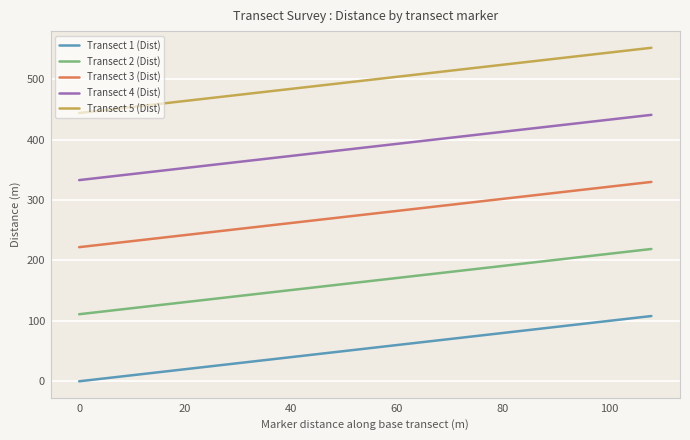

True or false: Transect 1 (Dist) and Transect 3 (Dist) cross at least once.

False